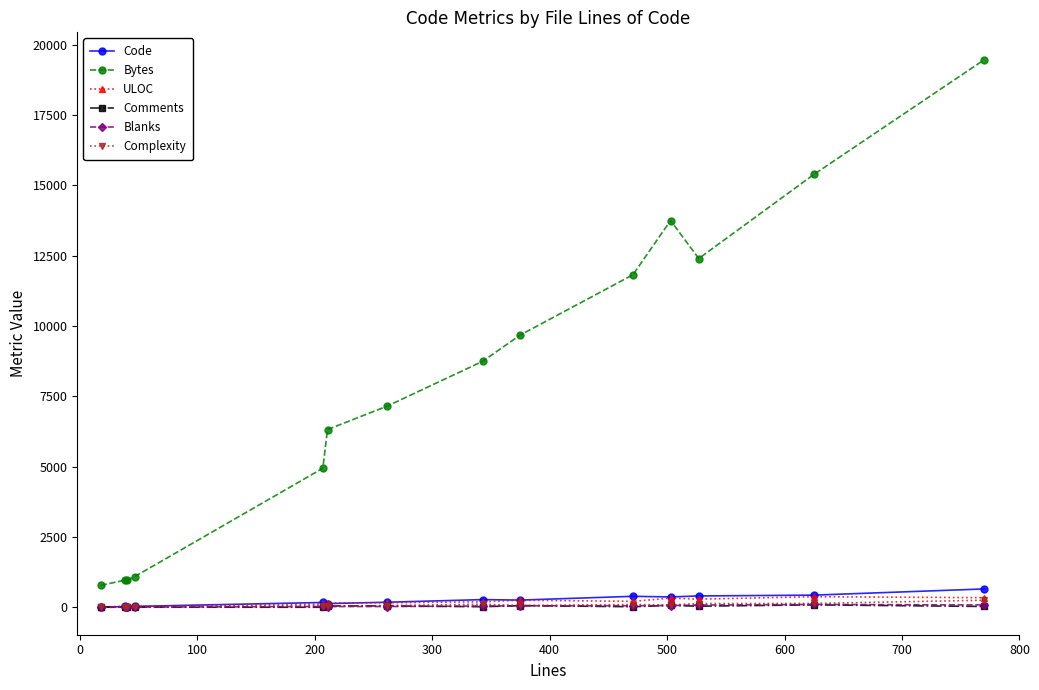

How many data points does each series have?

14